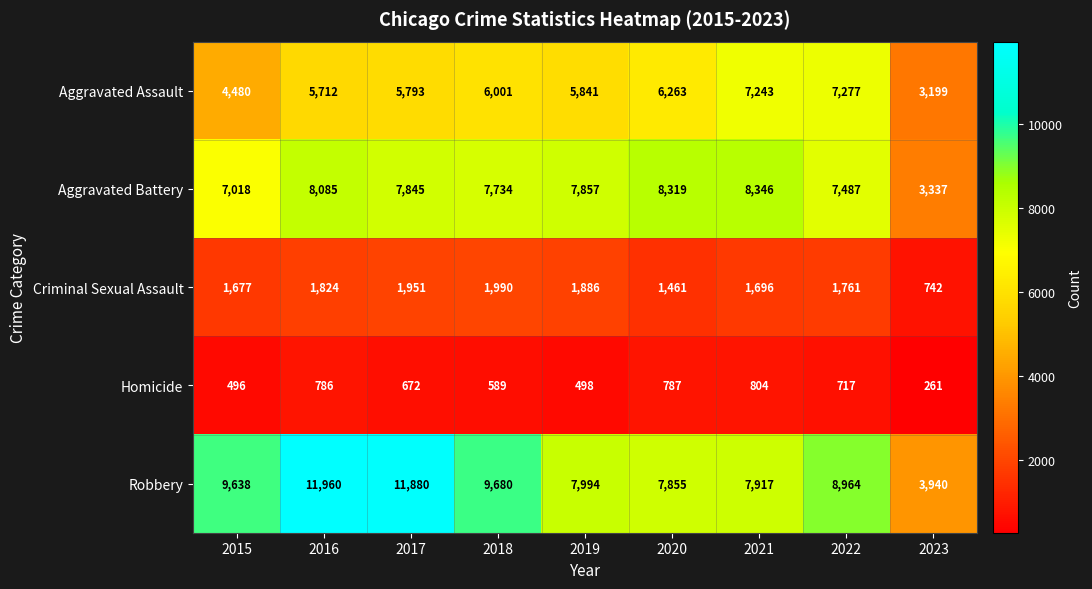

At which category is the sum across all series the highest?

2016